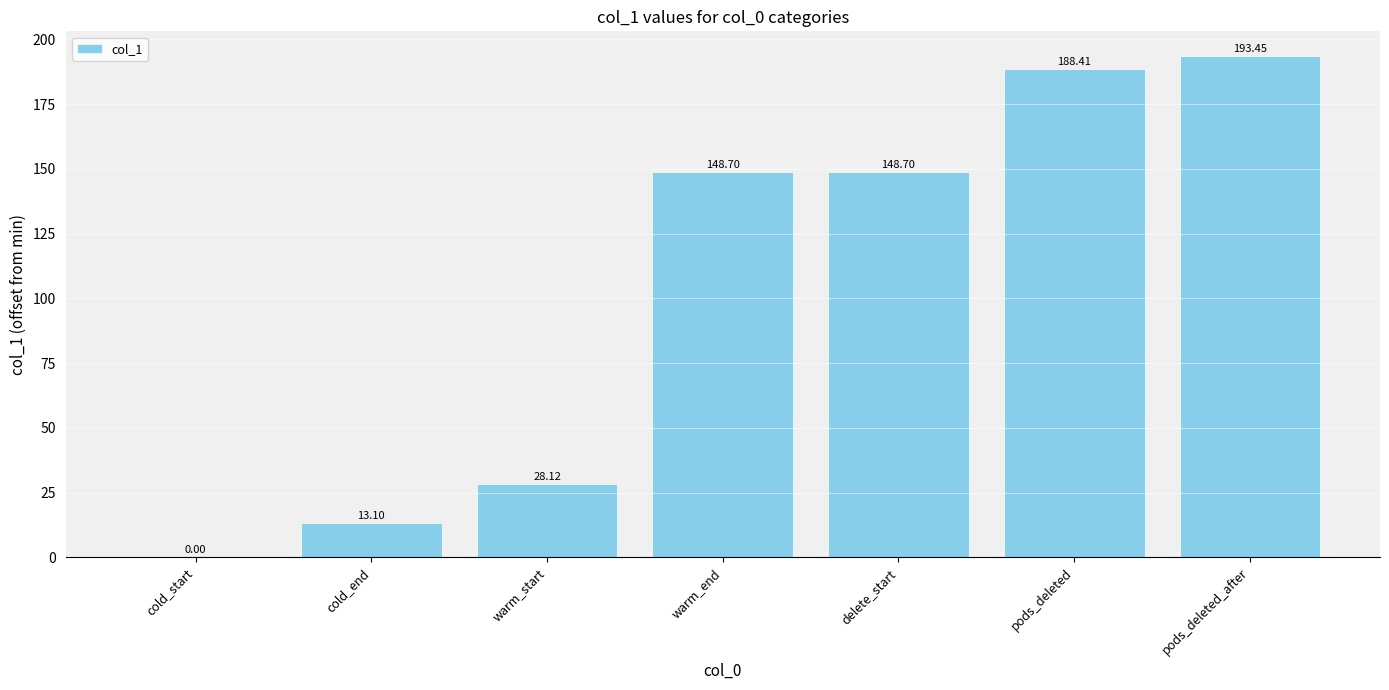

Count the number of data series in this chart.

1